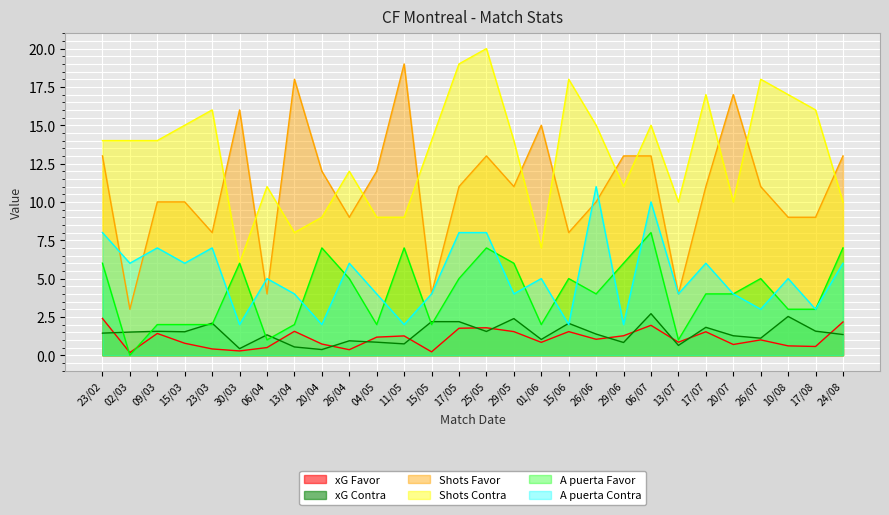

True or false: A puerta Favor has a value of 1.5 at 13/07.

False